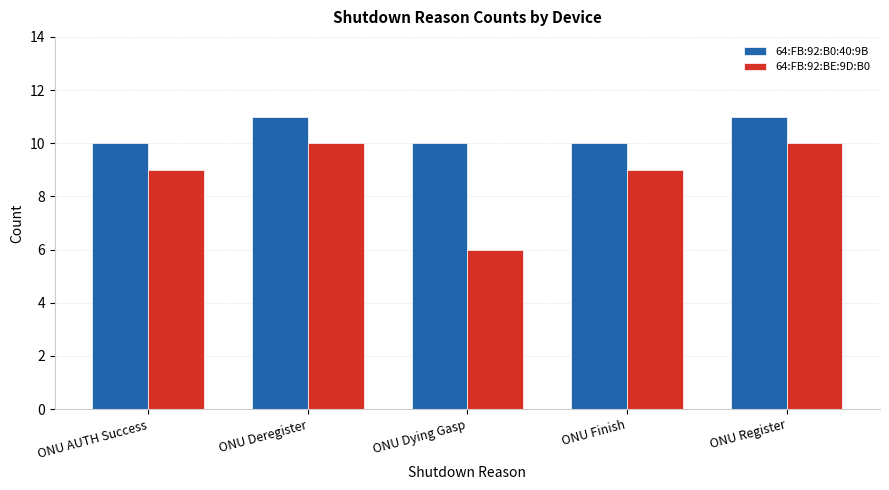

The 64:FB:92:BE:9D:B0 series shows 2 at ONU Finish. True or false?

False